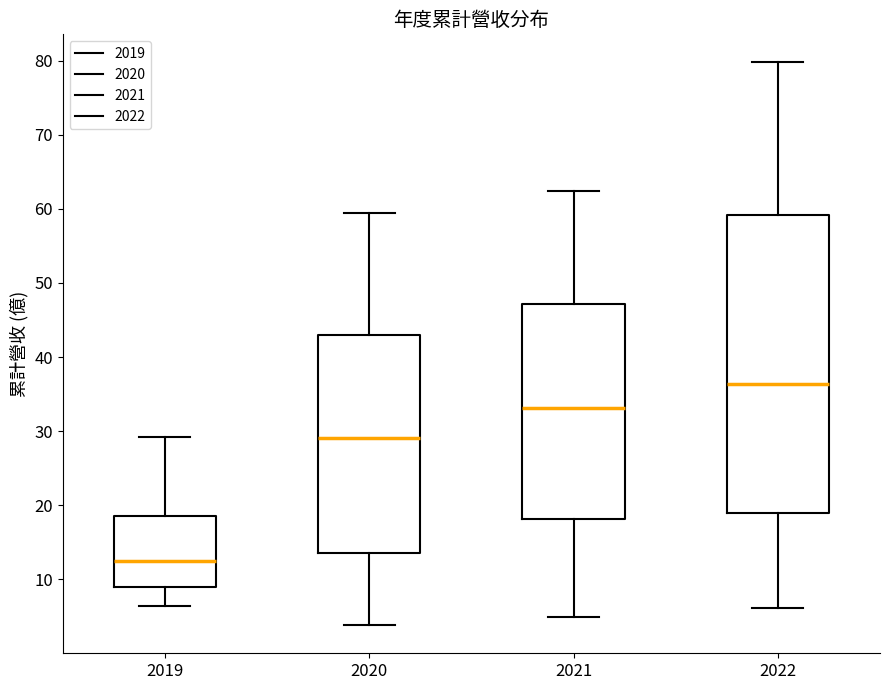

Reading left to right, read every box against the y-axis: the position of its median line, the range the box covers, and the ends of its whiskers. The values are not printed on the chart, so give them approximately, as read against the axis.

2019: median 13, box 9 to 19, whiskers 6 to 29
2020: median 29, box 14 to 43, whiskers 4 to 59
2021: median 33, box 18 to 47, whiskers 5 to 62
2022: median 36, box 19 to 59, whiskers 6 to 80